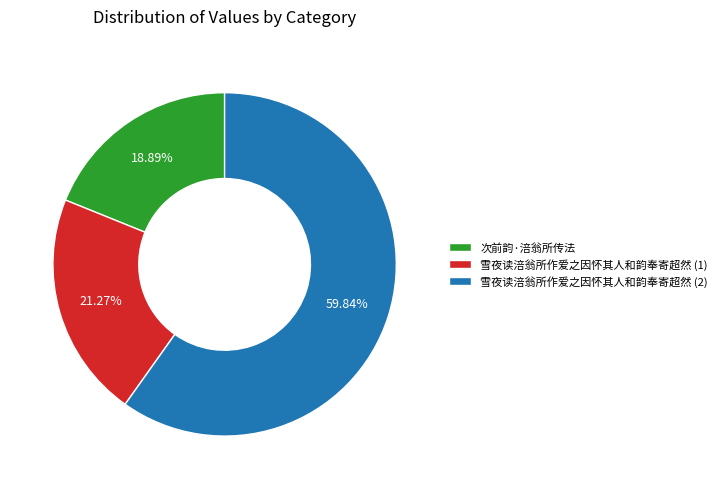

Which slice is the smallest?

次前韵·涪翁所传法